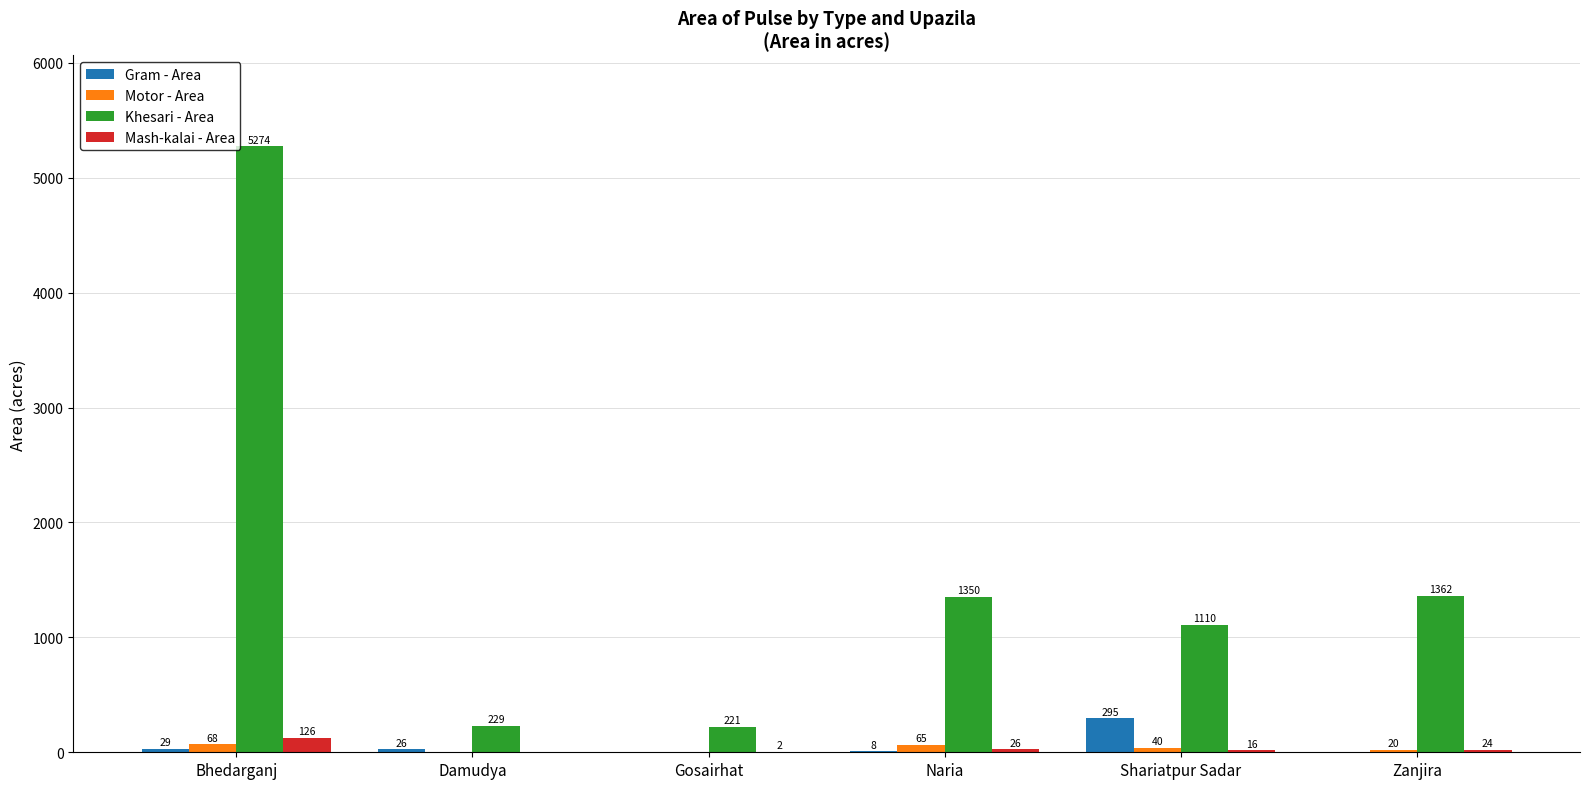

What is the sum of the Gram - Area values at Zanjira and Damudya?

26